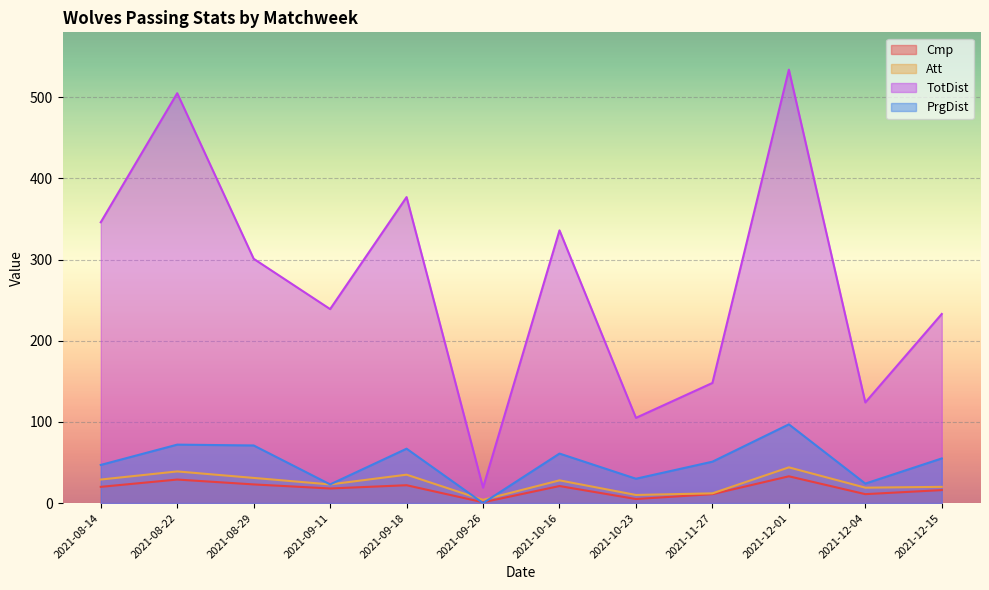

What is the highest value of the PrgDist series?

97